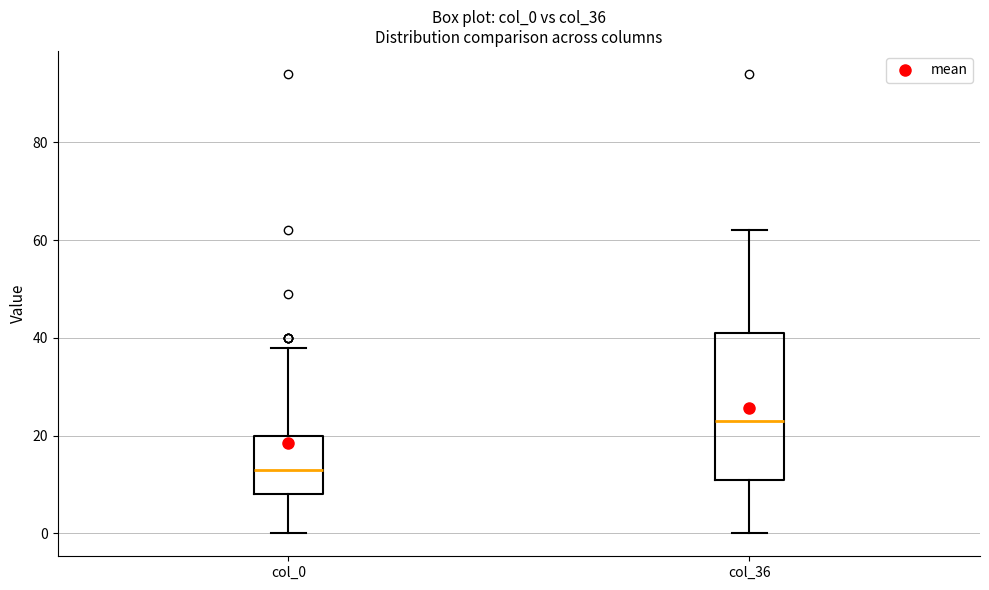

Which box's median line is the highest?

col_36